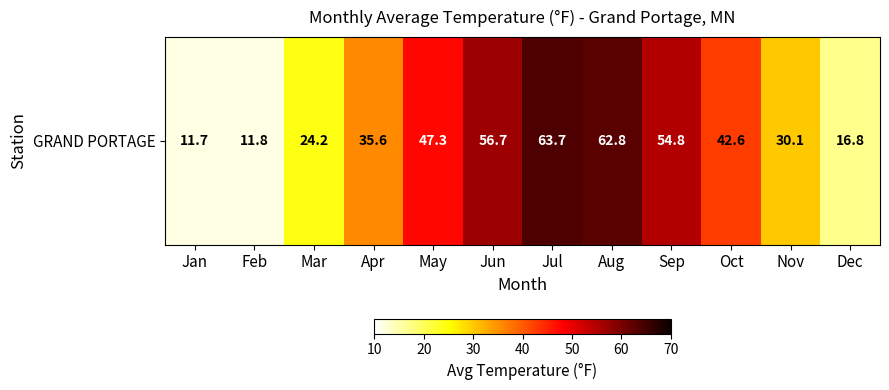

Rank the categories by value from lowest to highest.

Jan, Feb, Dec, Mar, Nov, Apr, Oct, May, Sep, Jun, Aug, Jul